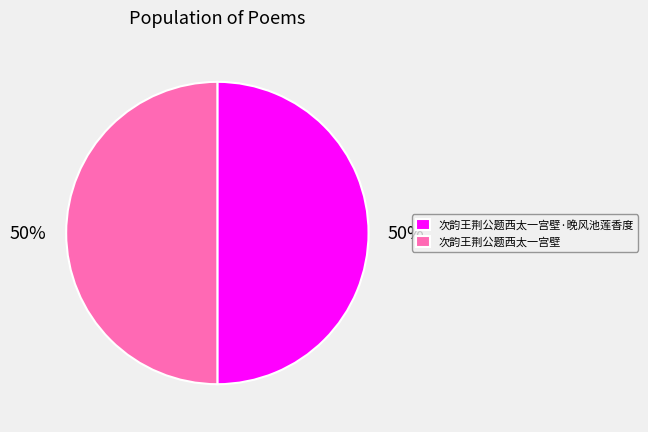

What is the ratio of the value at 次韵王荆公题西太一宫壁 to the value at 次韵王荆公题西太一宫壁·晚风池莲香度?

1.0